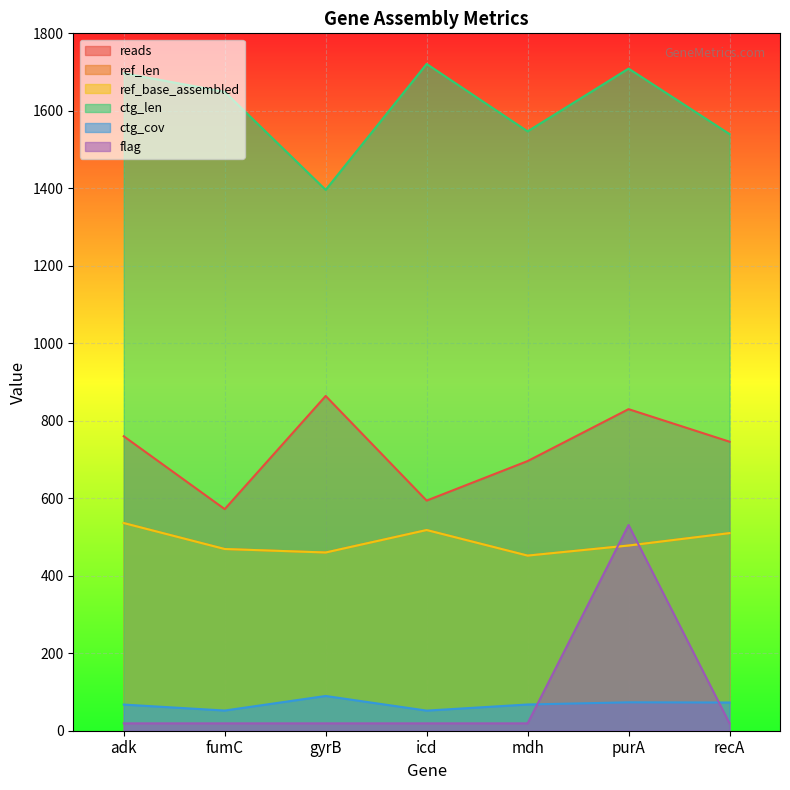

Rank the series by their maximum value, from lowest to highest.

ctg_cov, flag, ref_len, ref_base_assembled, reads, ctg_len